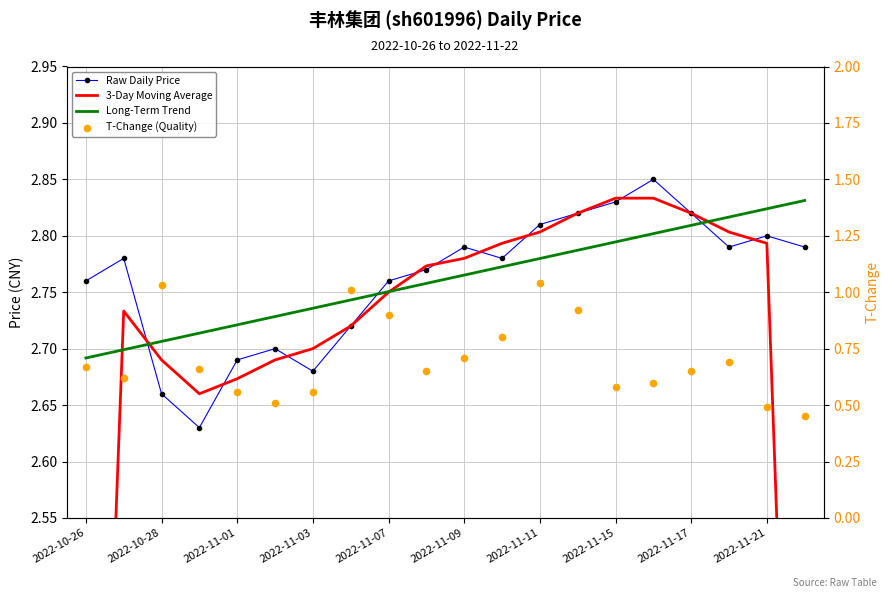

Is the value of 3-Day Moving Average at 15 greater than the value of Raw Daily Price at 2022-11-15?

Yes